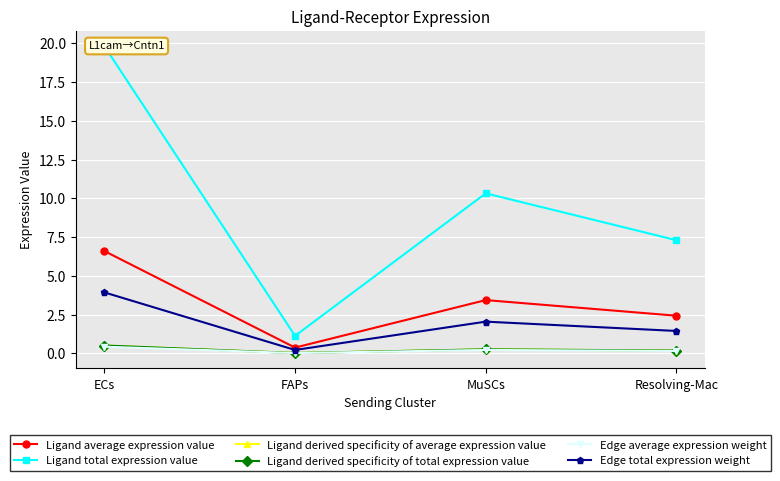

At Resolving-Mac, list the series in order from smallest to largest.

Edge average expression weight, Ligand derived specificity of average expression value, Ligand derived specificity of total expression value, Edge total expression weight, Ligand average expression value, Ligand total expression value